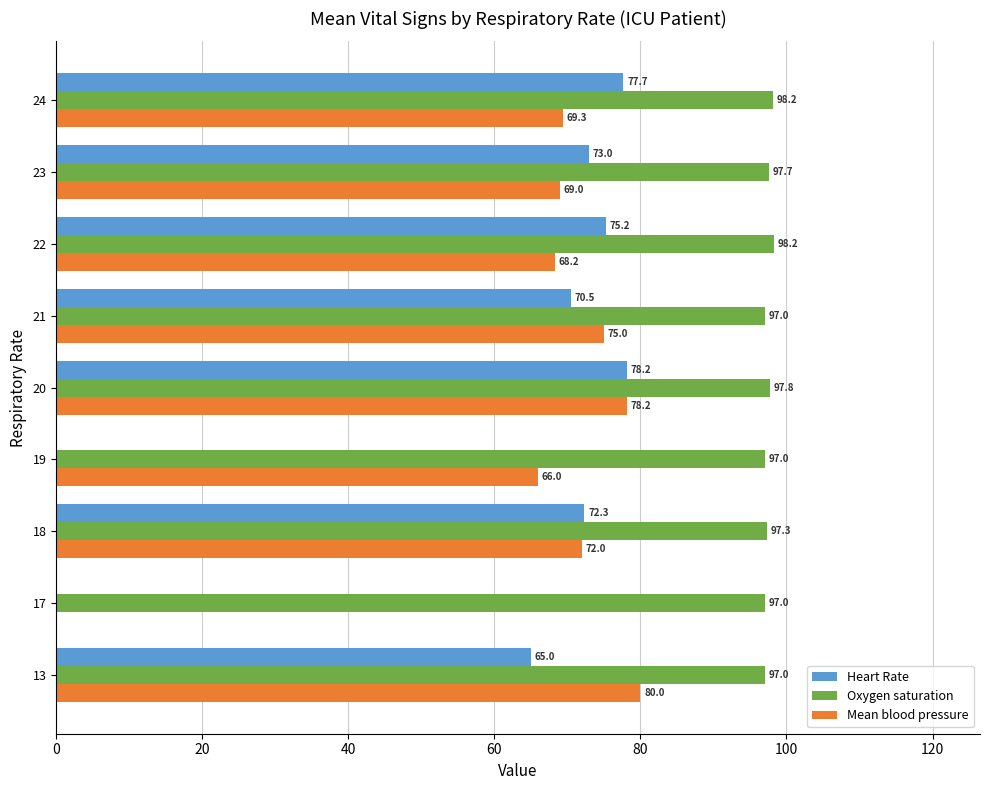

At which label does Oxygen saturation reach its peak?

22